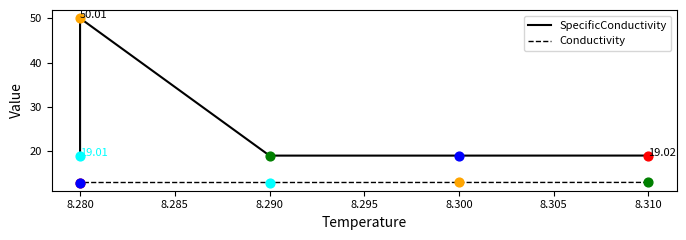

At how many categories does at least one series exceed 21?

1